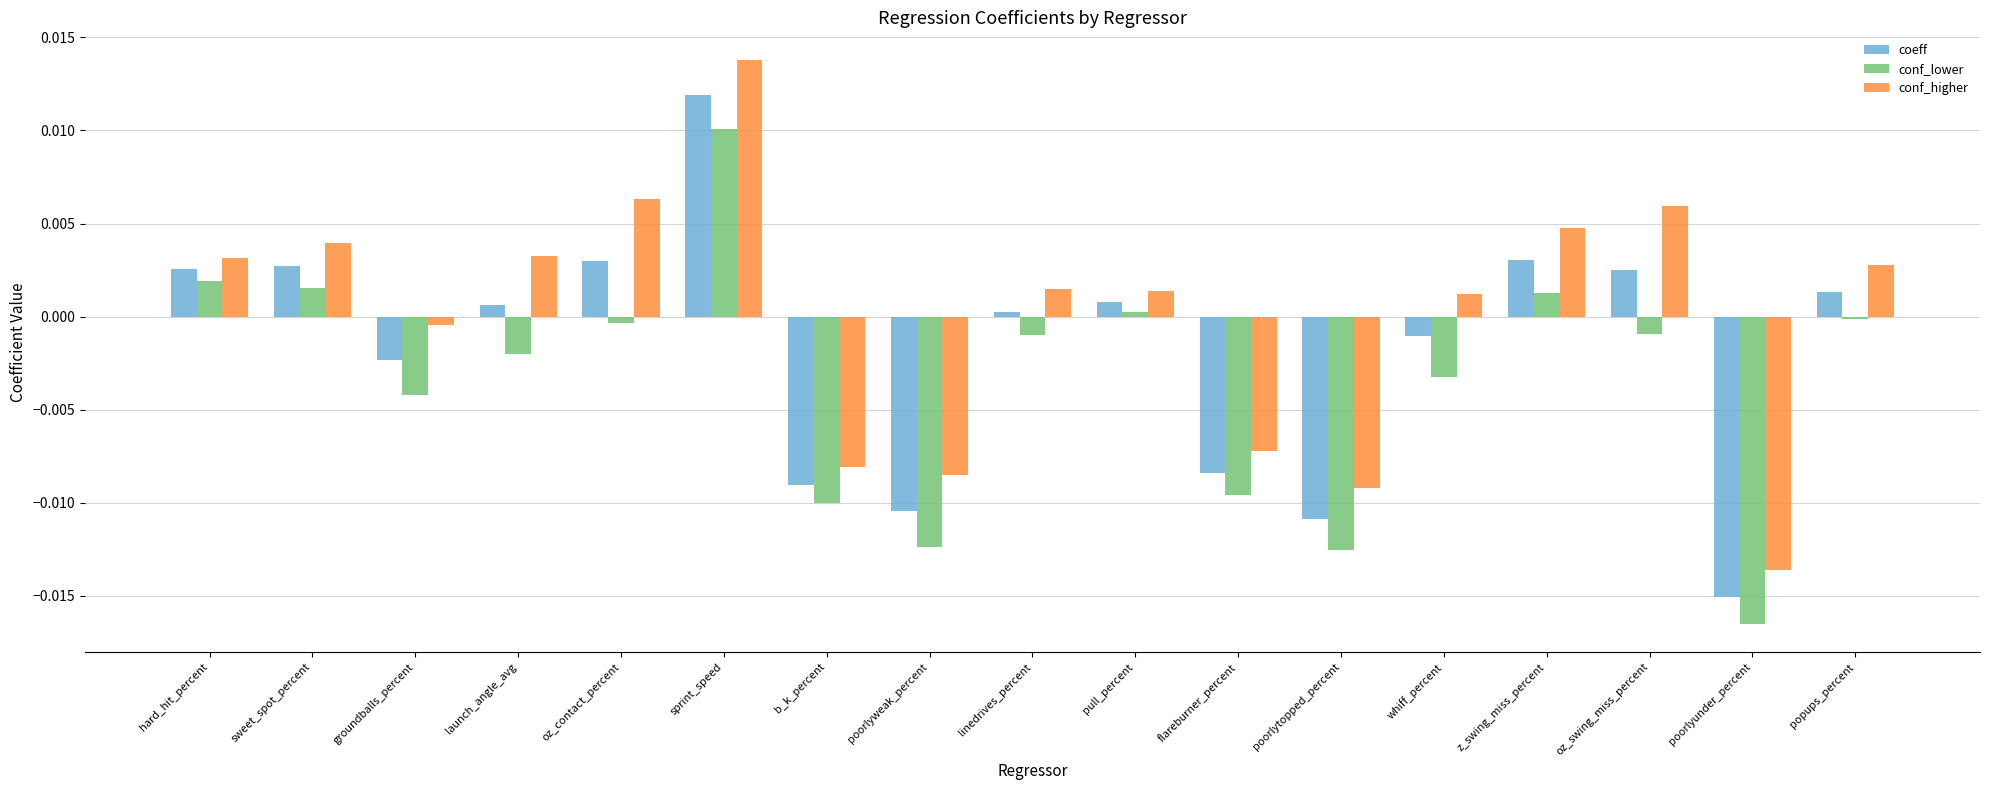

The conf_lower series shows -0.0 at oz_swing_miss_percent. True or false?

True